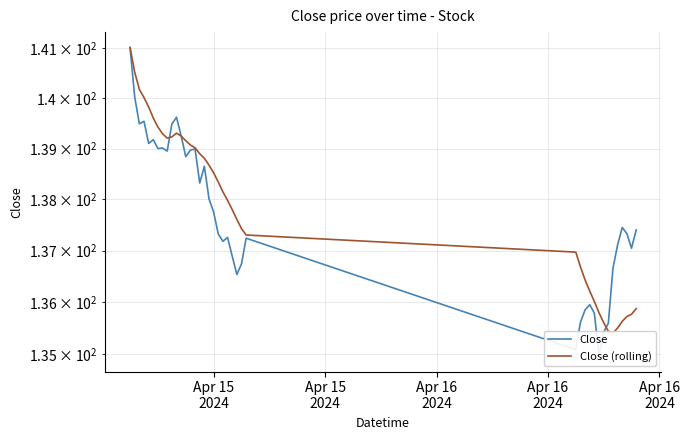

Is the value of Close (rolling) at 5 greater than the value of Close at 6?

Yes